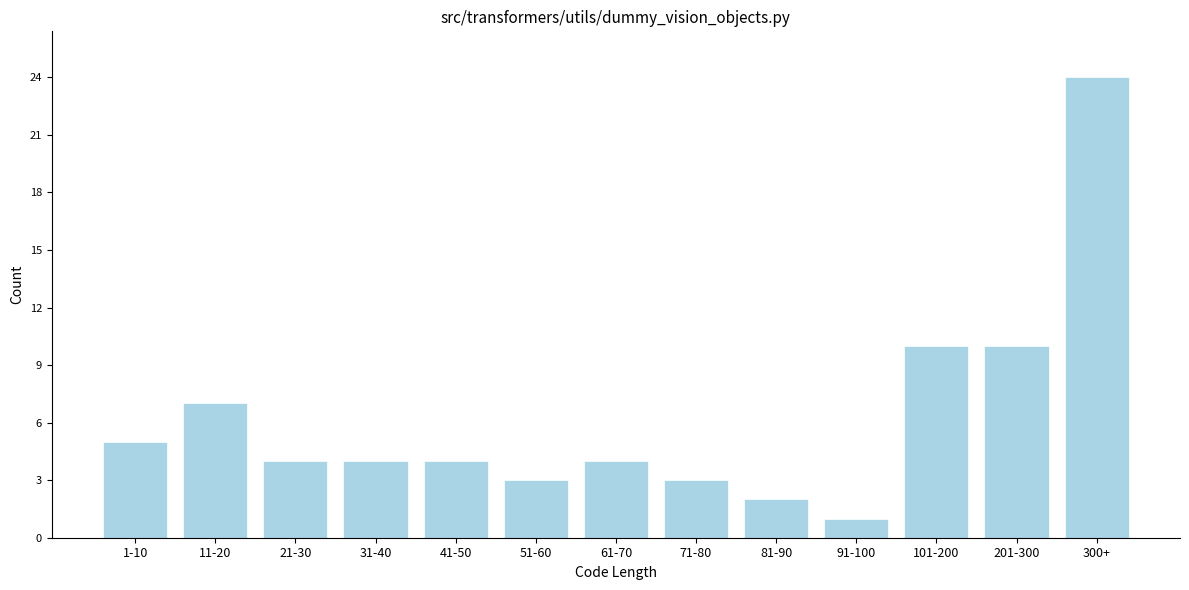

Reading left to right, extract all data points from this chart.

1-10=5	11-20=7	21-30=4	31-40=4	41-50=4	51-60=3	61-70=4	71-80=3	81-90=2	91-100=1	101-200=10	201-300=10	300+=24